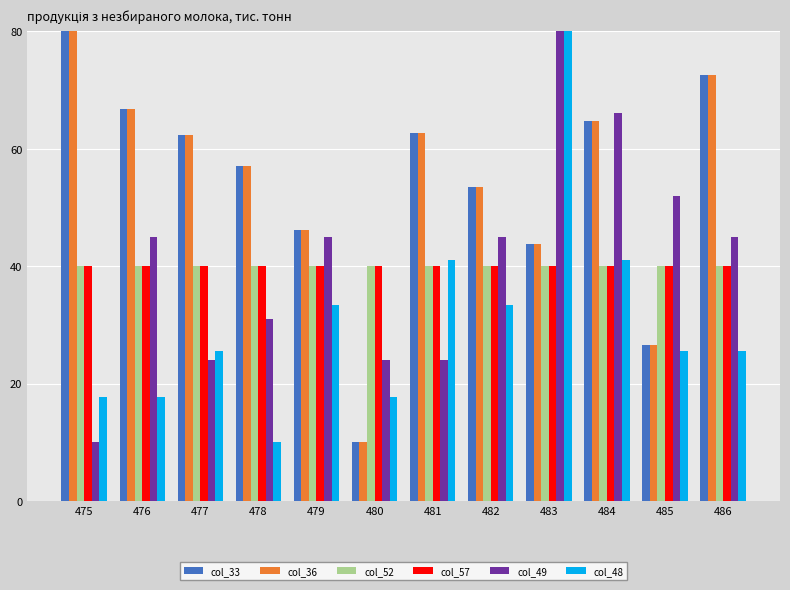

Between 476 and 480, which series saw the biggest shift?

col_33